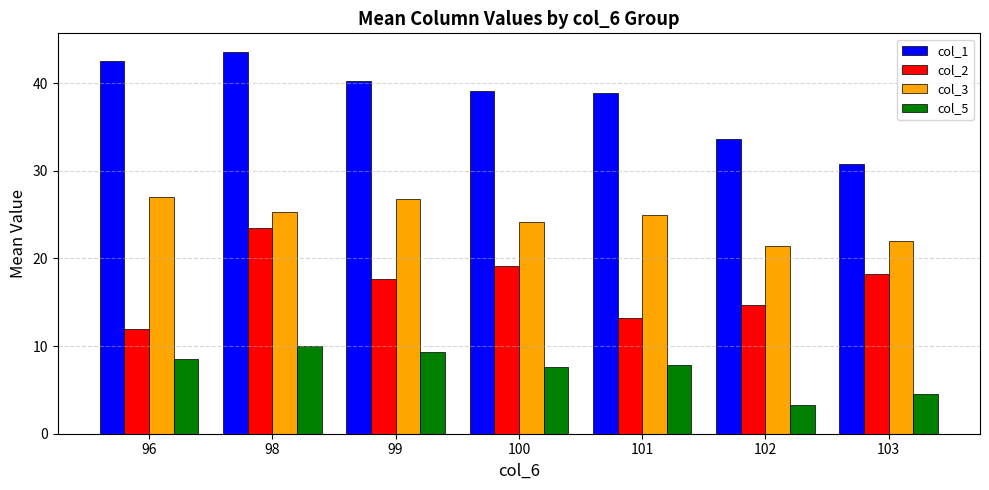

At which category is the sum across all series the highest?

98